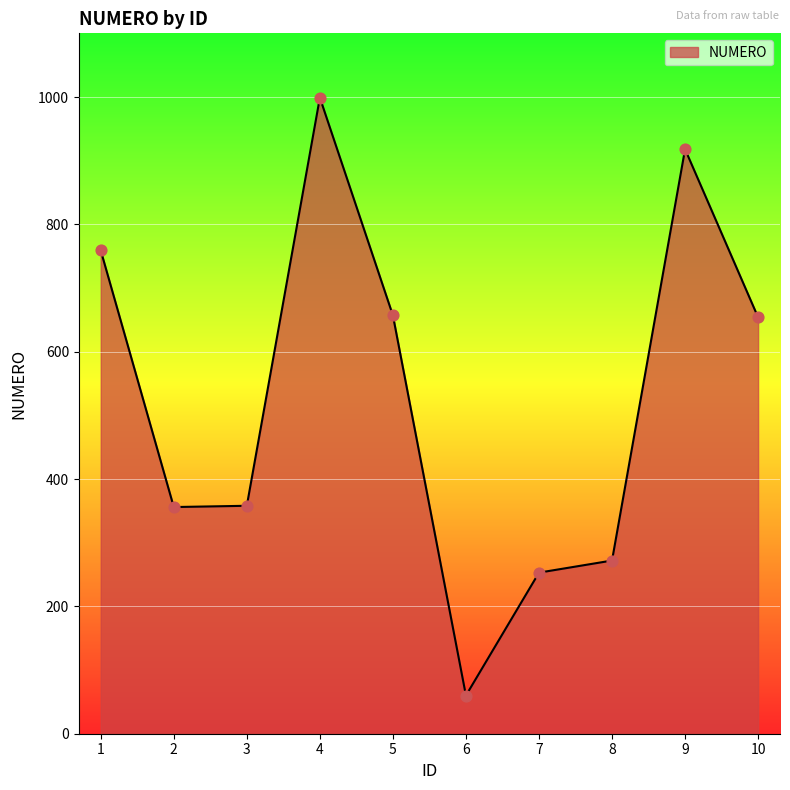

Which has a higher value, 3 or 1?

1